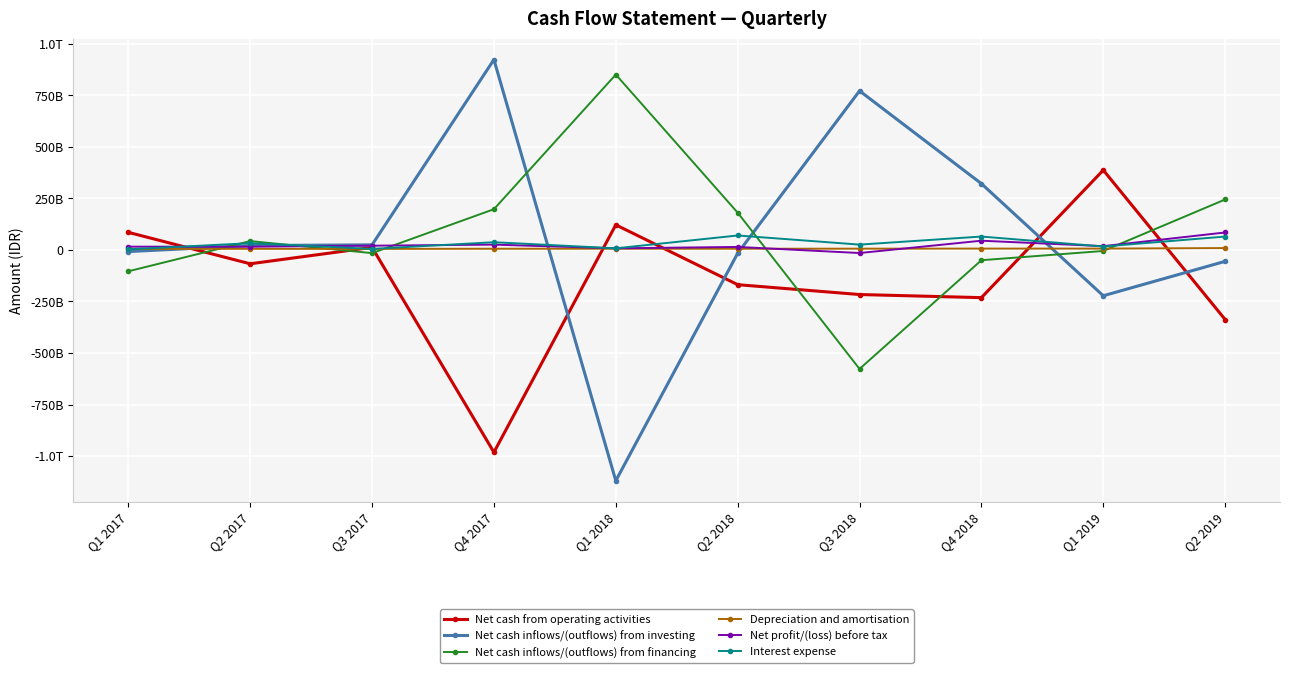

How many values in the Net cash inflows/(outflows) from investing series are below 21240359703?

5